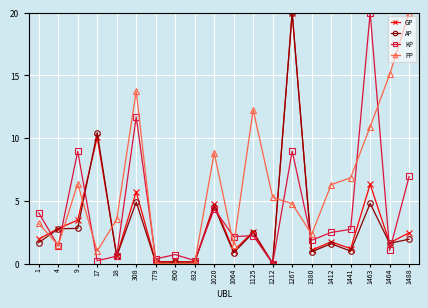

How many data points in PP are less than 5?

10